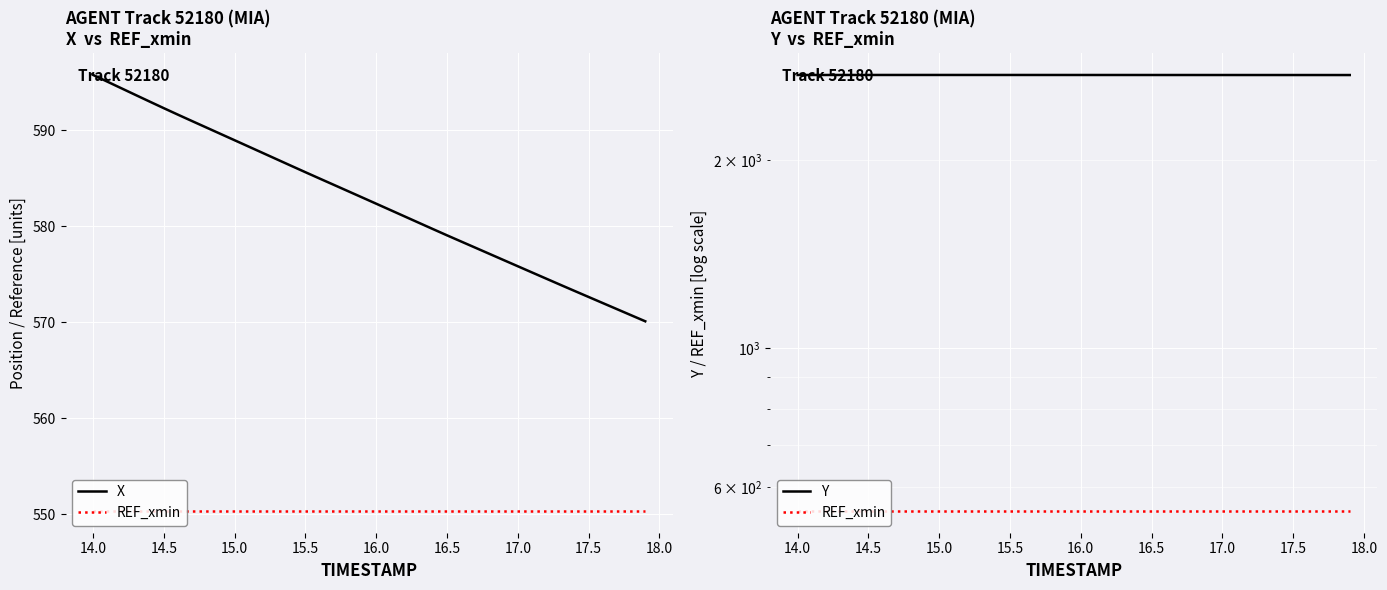

What is the difference between the second highest and second lowest values in the Y series?

0.7